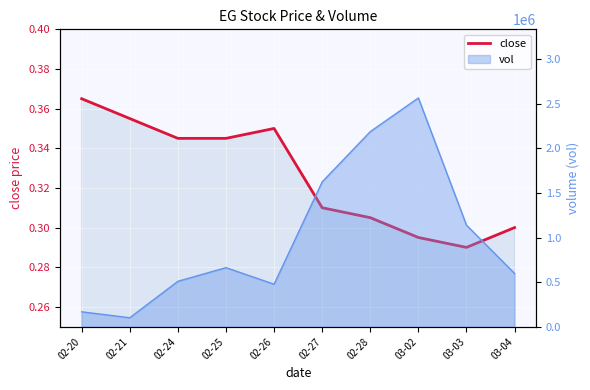

What is the label of the 1st point from the left?

02-20